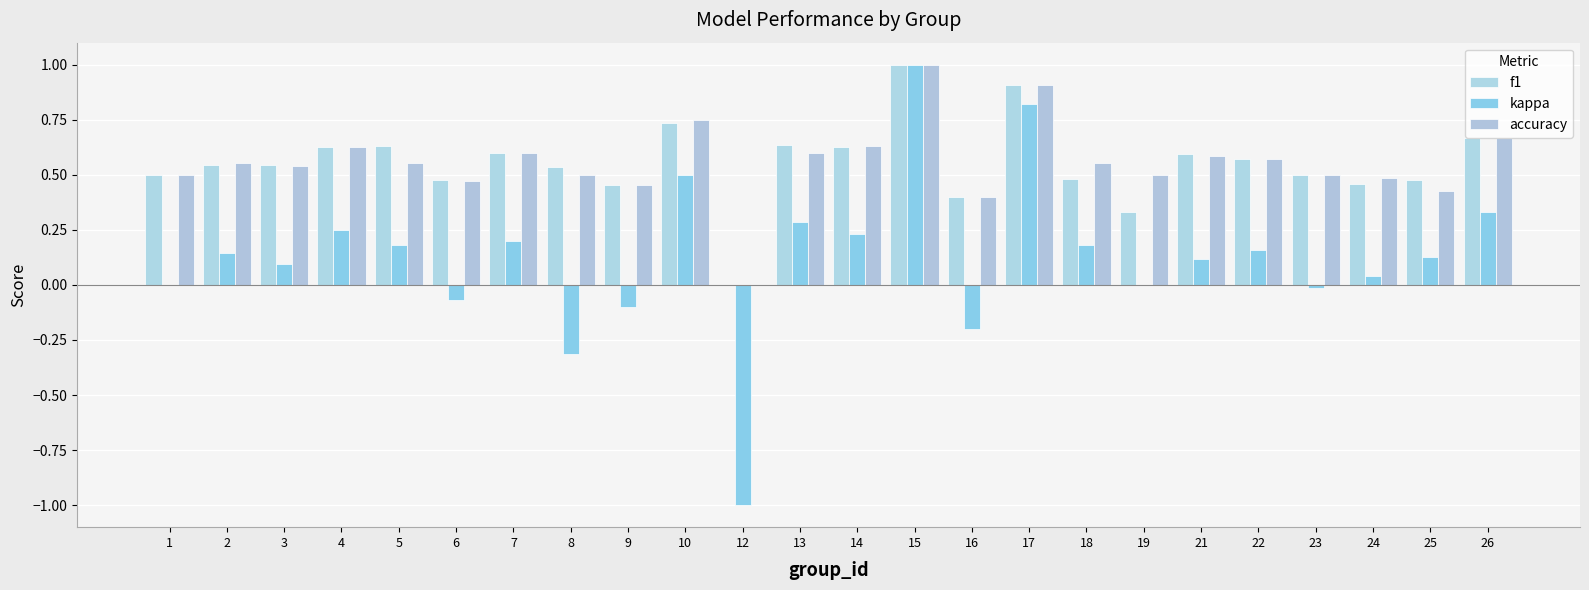

Which series has the largest total across all categories?

accuracy